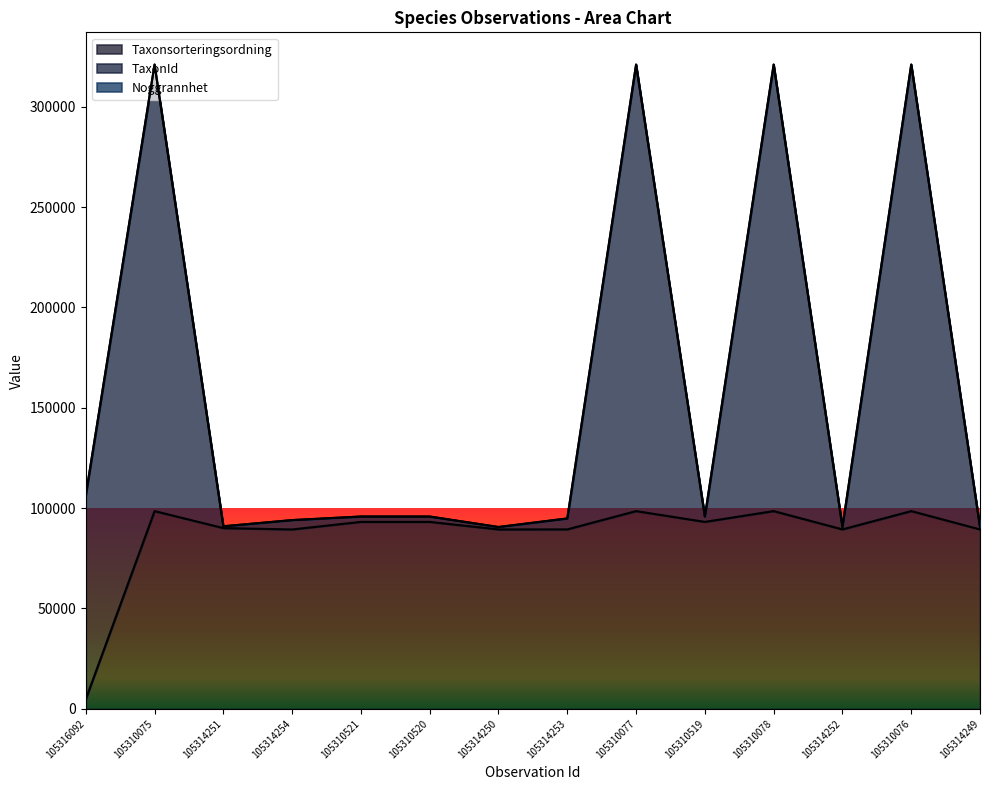

What is the difference between the second highest and second lowest values in the Taxonsorteringsordning series?

9144